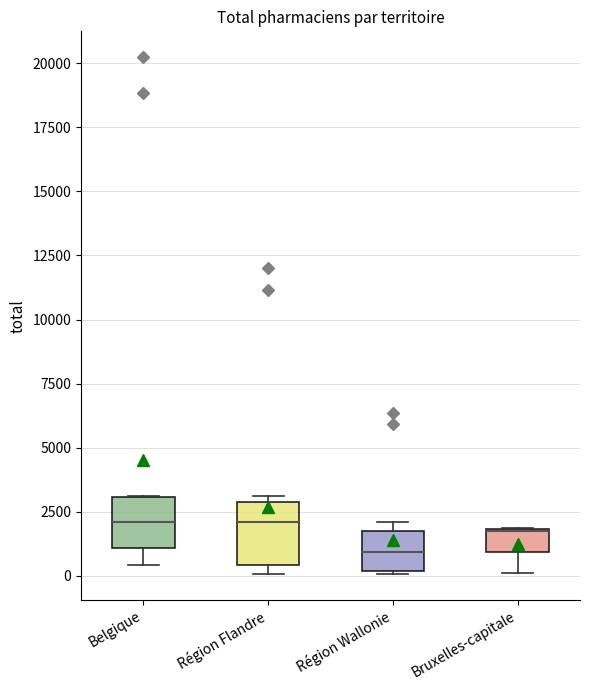

Reading left to right, transcribe this box plot: for each box, give where its median line is, the range the box spans, and where its two whiskers end, as read against the y-axis. The values are not printed on the chart, so give them approximately, as read against the axis.

Belgique: median 2000, box 1000 to 3000, whiskers 500 to 3000
Région Flandre: median 2000, box 500 to 3000, whiskers 0 to 3000 (just above the box's upper edge)
Région Wallonie: median 1000, box 0 to 2000, whiskers 0 to 2000 (just above the box's upper edge)
Bruxelles-capitale: median 2000 (drawn on the box's upper edge), box 1000 to 2000, whiskers 0 to 2000